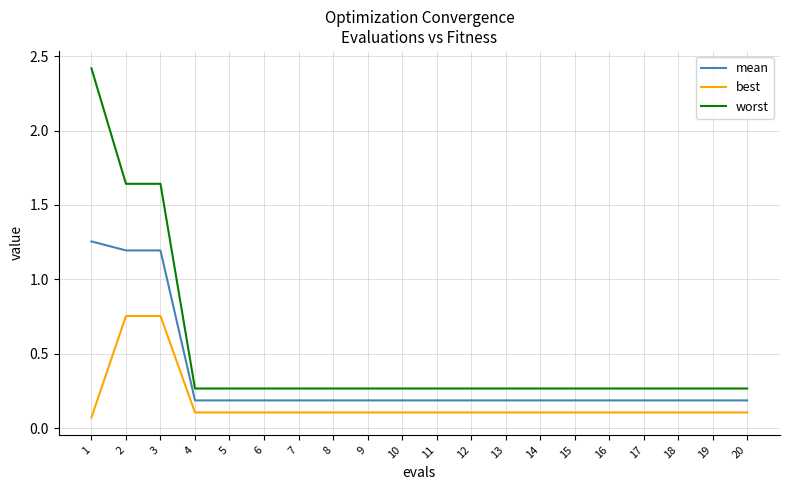

What is the maximum value shown in the chart?

2.4